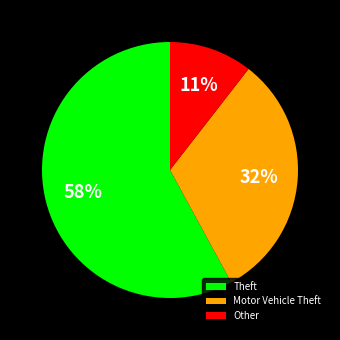

Do Other and Motor Vehicle Theft together represent more than half of the pie?

No